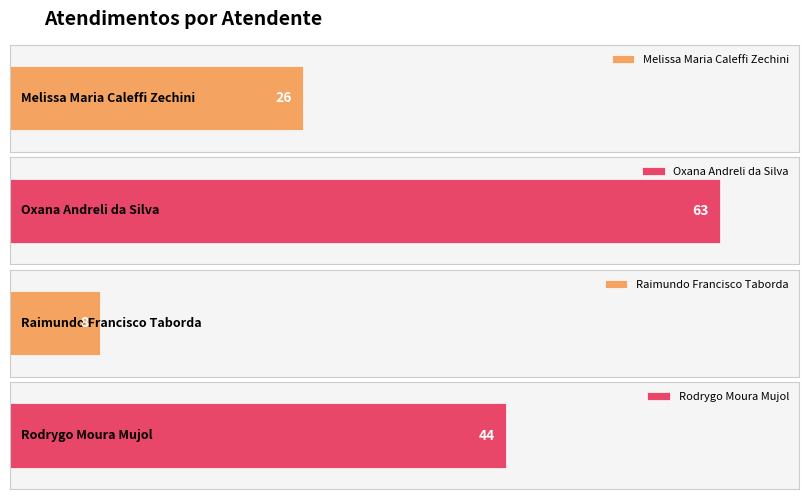

Rank the categories by value from highest to lowest.

Oxana Andreli da Silva, Rodrygo Moura Mujol, Melissa Maria Caleffi Zechini, Raimundo Francisco Taborda